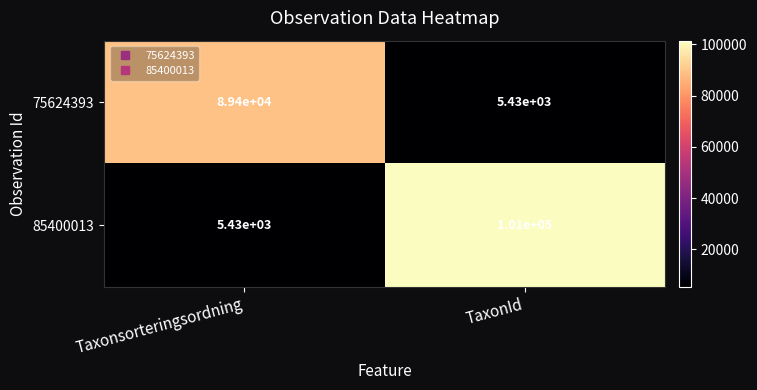

What is the difference between the maximum and minimum values in the 75624393 series?

83970